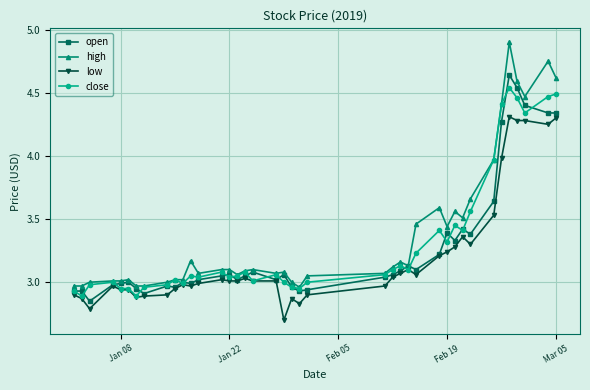

List the series in order of their overall mean, highest first.

high, close, open, low